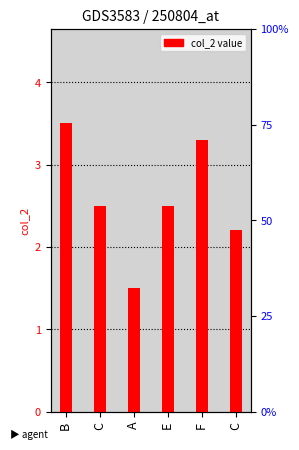

How many bars are there in total?

6